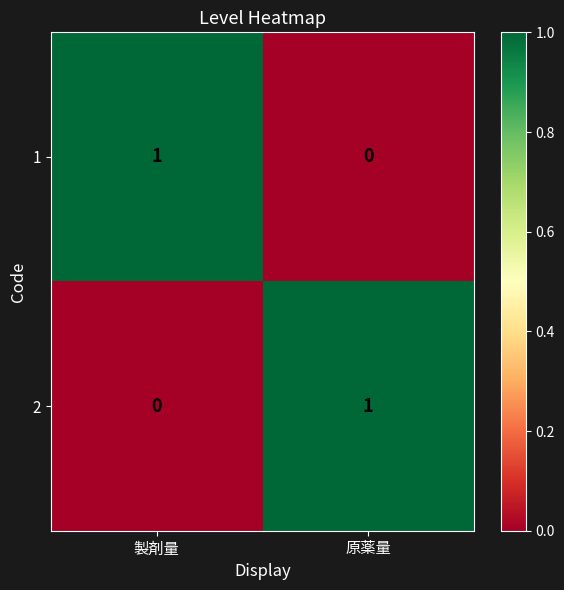

Count the number of categories in the chart.

2